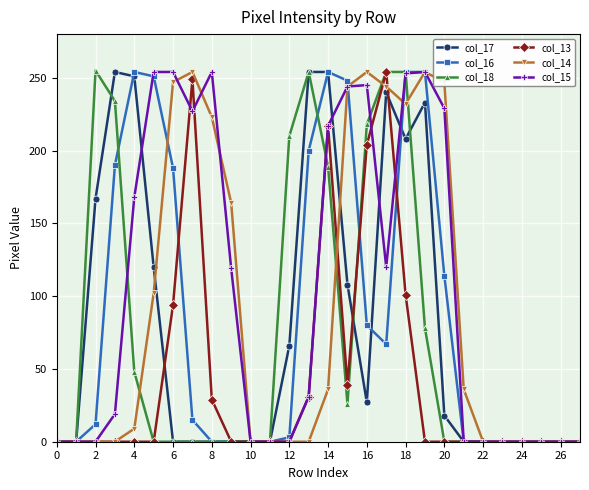

True or false: col_15 has more than 2 interior local peaks.

True